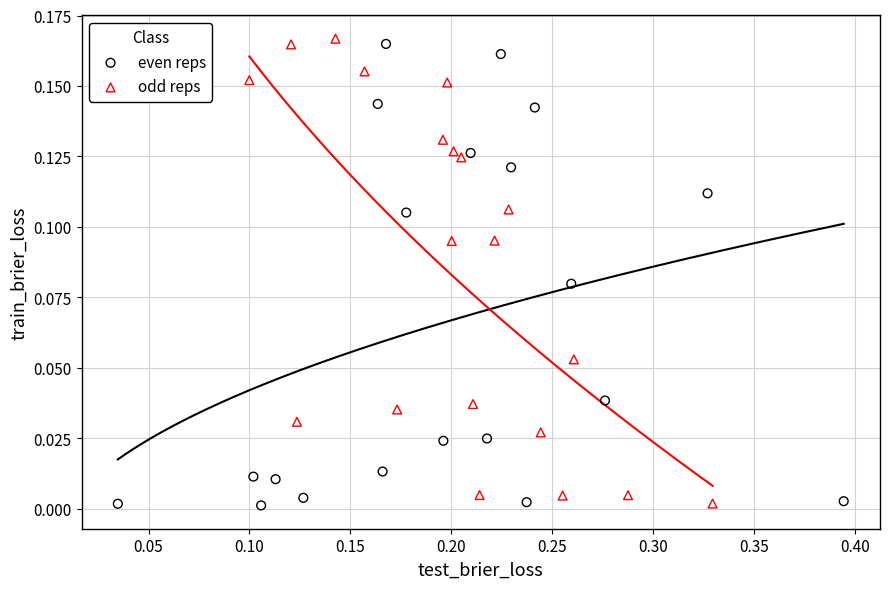

What are all the series names shown in the legend?

even reps, odd reps